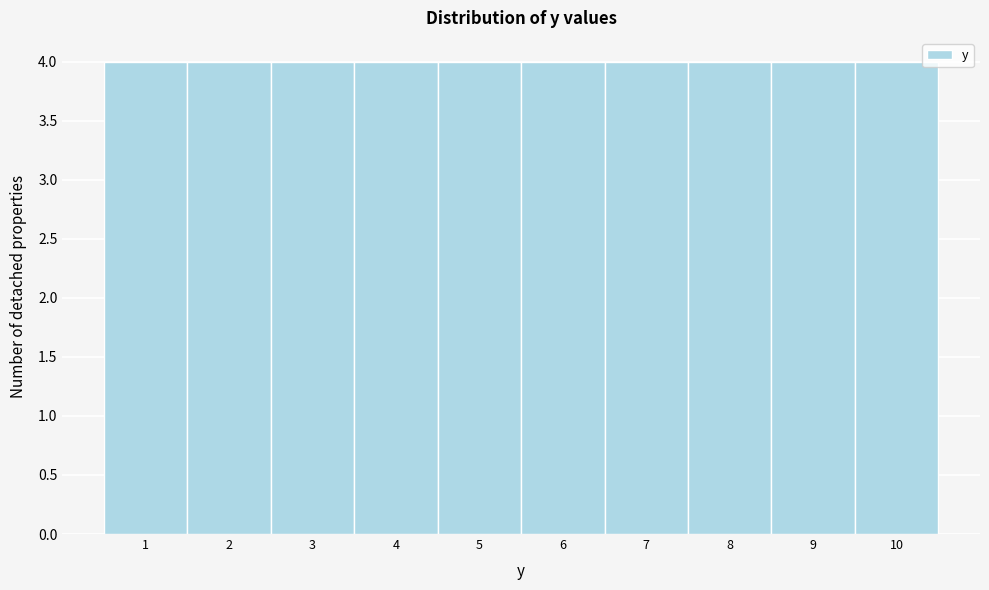

Reading left to right, transcribe this chart: for each bar, give the range it covers on the x-axis and its height. The values are not printed on the chart, so give them approximately, as read against the axis.

0.5 to 1.5: 4
1.5 to 2.5: 4
2.5 to 3.5: 4
3.5 to 4.5: 4
4.5 to 5.5: 4
5.5 to 6.5: 4
6.5 to 7.5: 4
7.5 to 8.5: 4
8.5 to 9.5: 4
9.5 to 10.5: 4